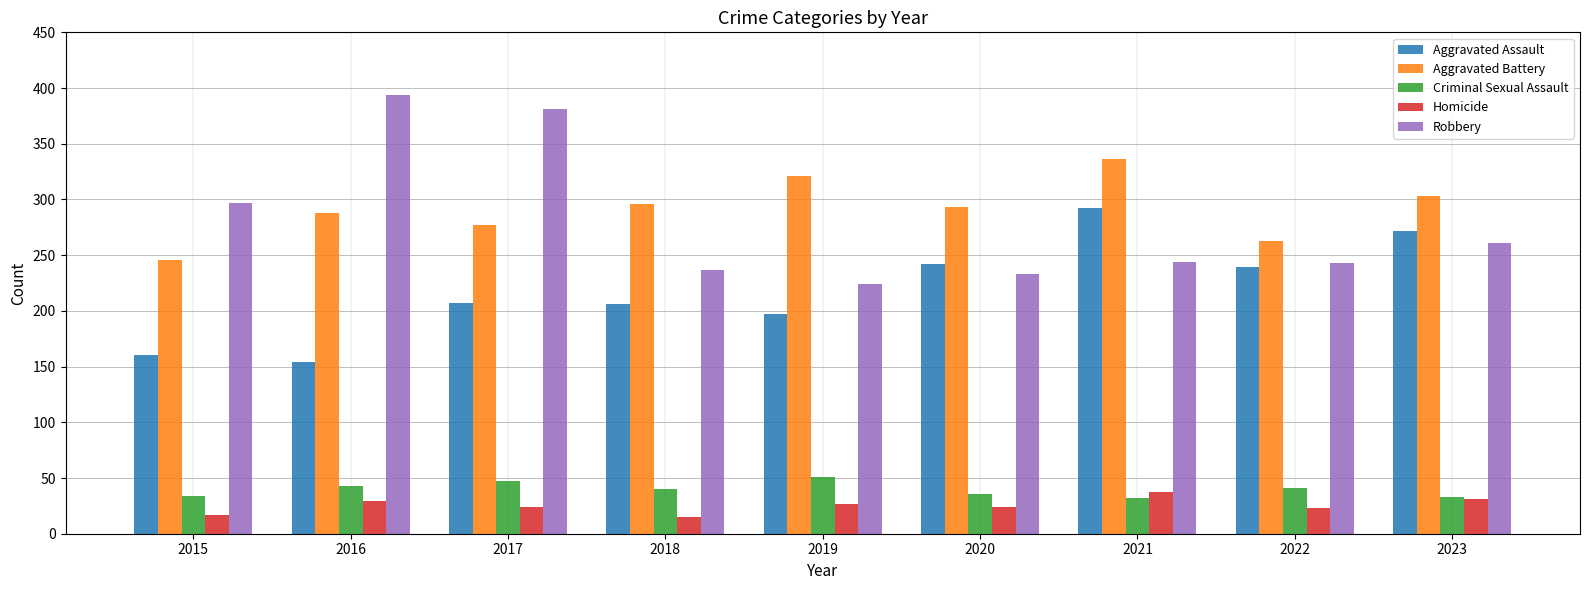

List the series in order of their peak value, highest first.

Robbery, Aggravated Battery, Aggravated Assault, Criminal Sexual Assault, Homicide